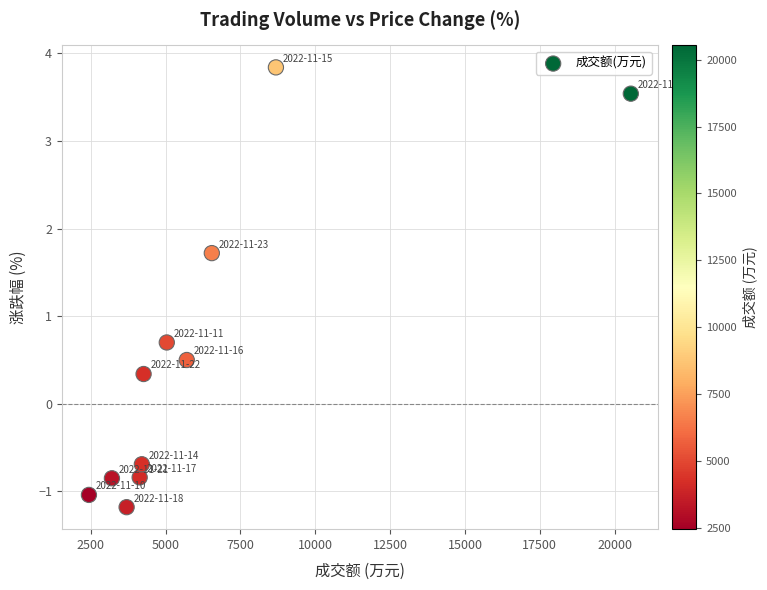

What Y value in the scatter plot is closest to 1?

0.7